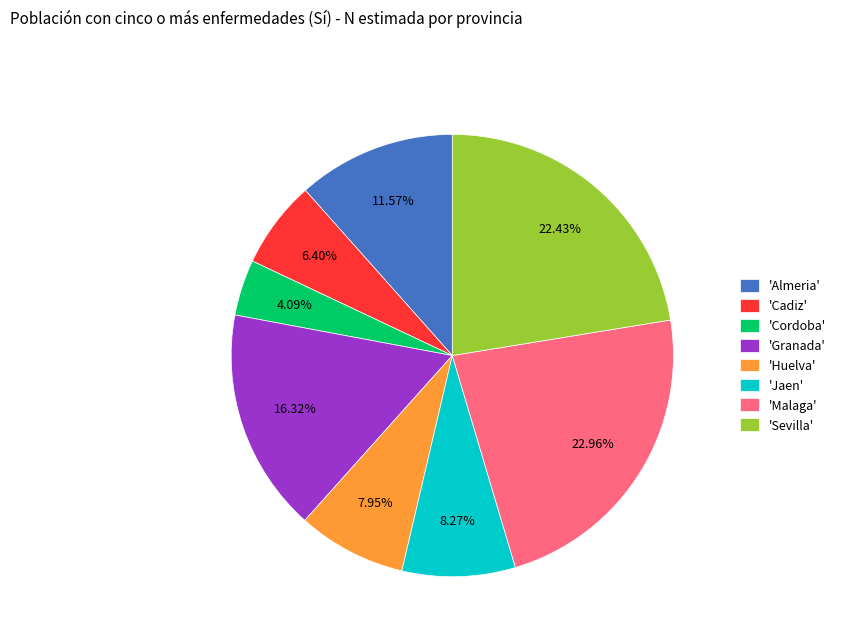

Which slice is the largest?

'Malaga'